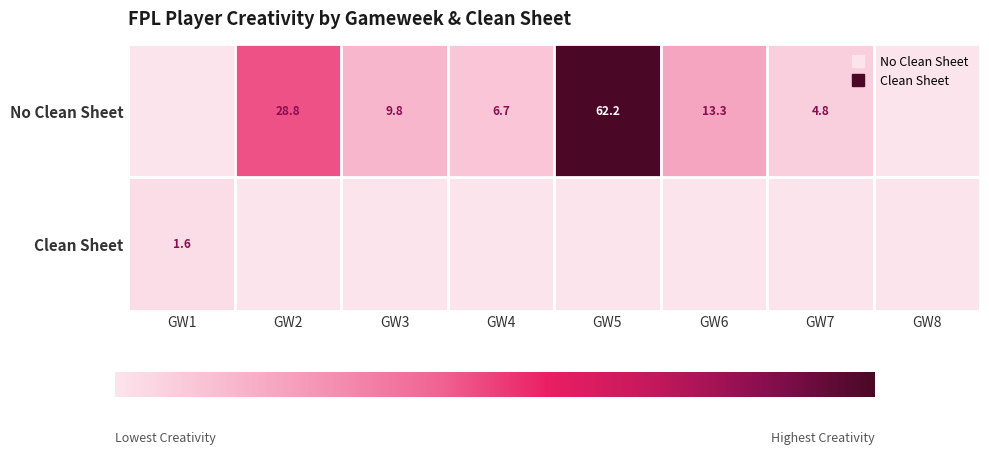

What is the approximate value of No Clean Sheet at GW5?

62.2